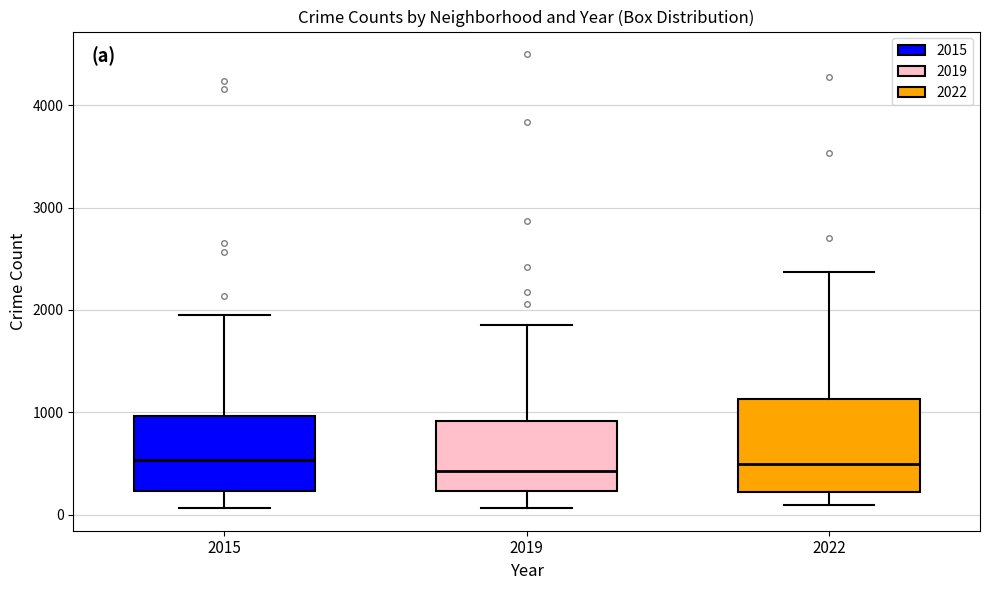

Comparing the boxes themselves (not the whiskers), which one is the tallest?

2022